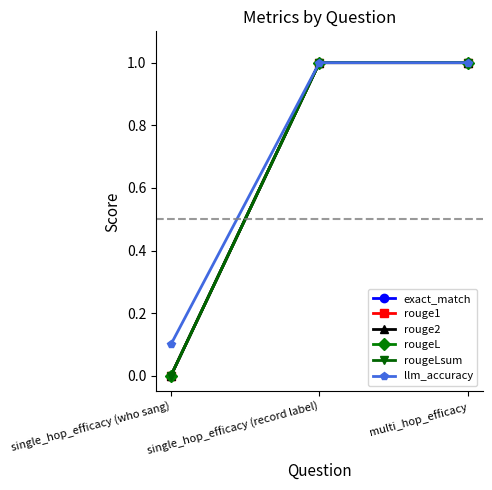

Does the chart have visible grid lines?

No